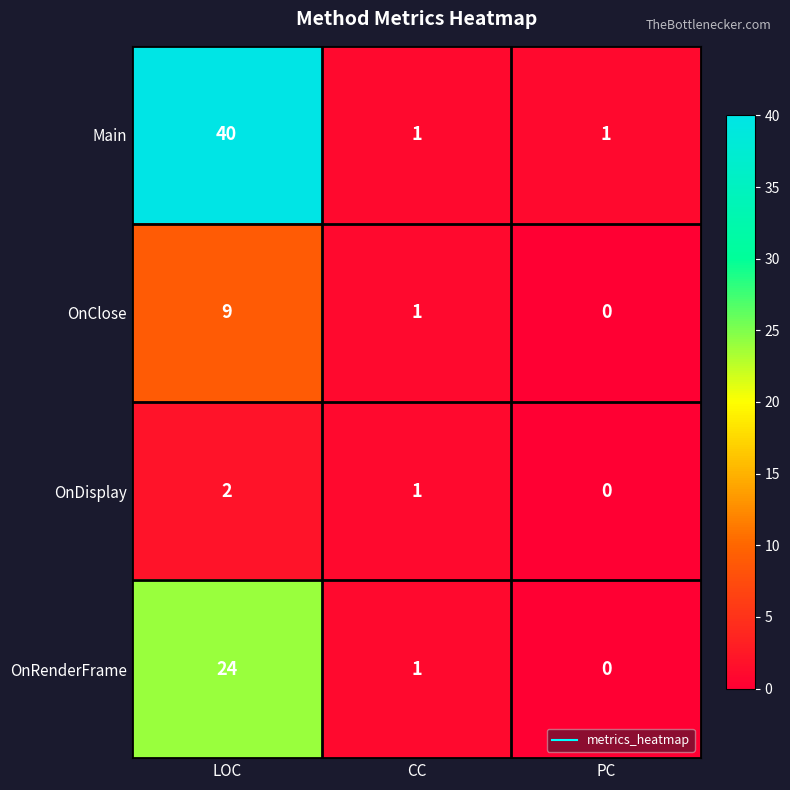

What is the highest value of the OnRenderFrame series?

24